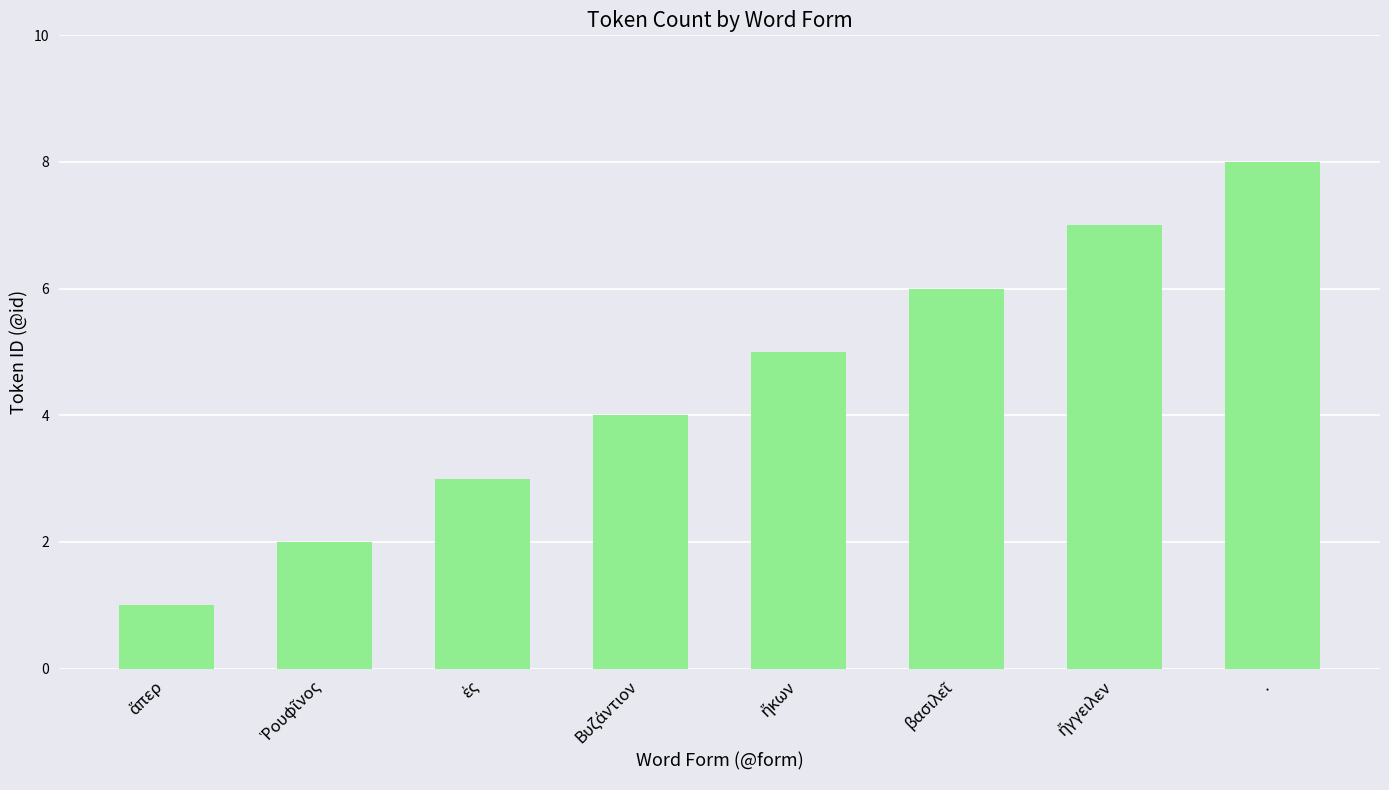

How many categories are shown in the chart?

8